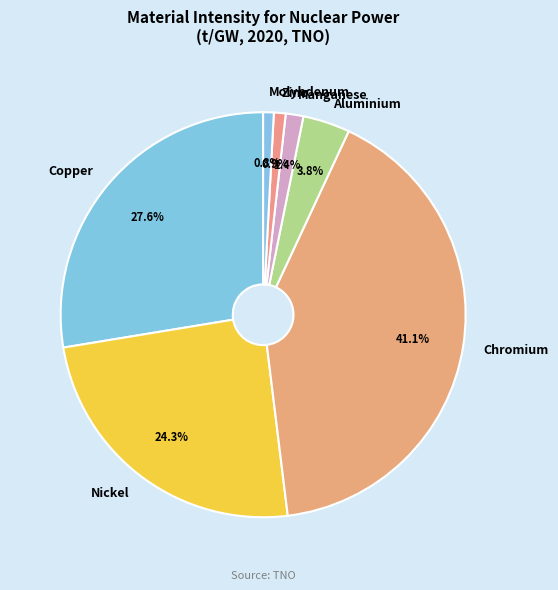

Does Nickel account for over 50% of the chart?

No